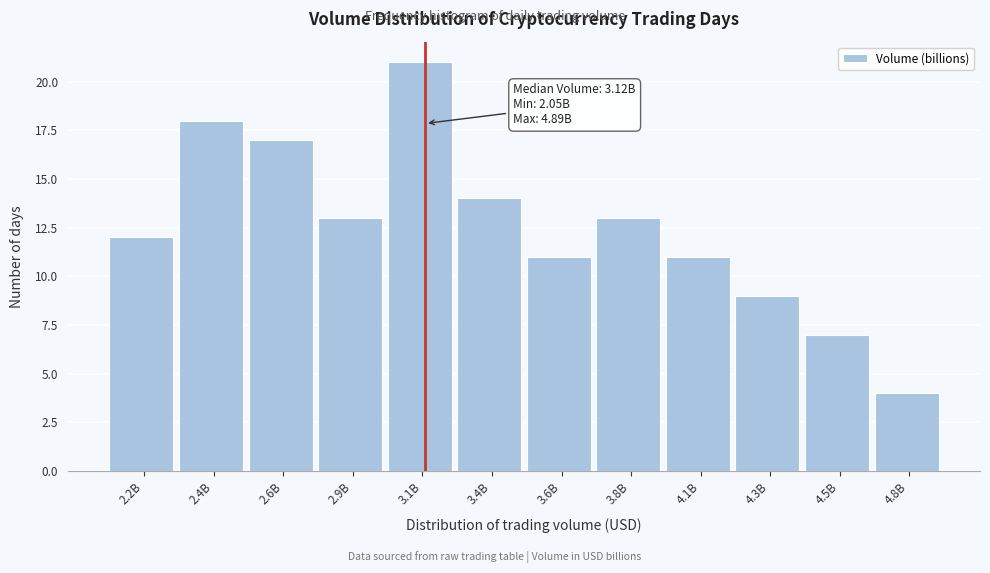

Reading left to right, transcribe all the data shown in this chart.

12	18	17	13	21	14	11	13	11	9	7	4